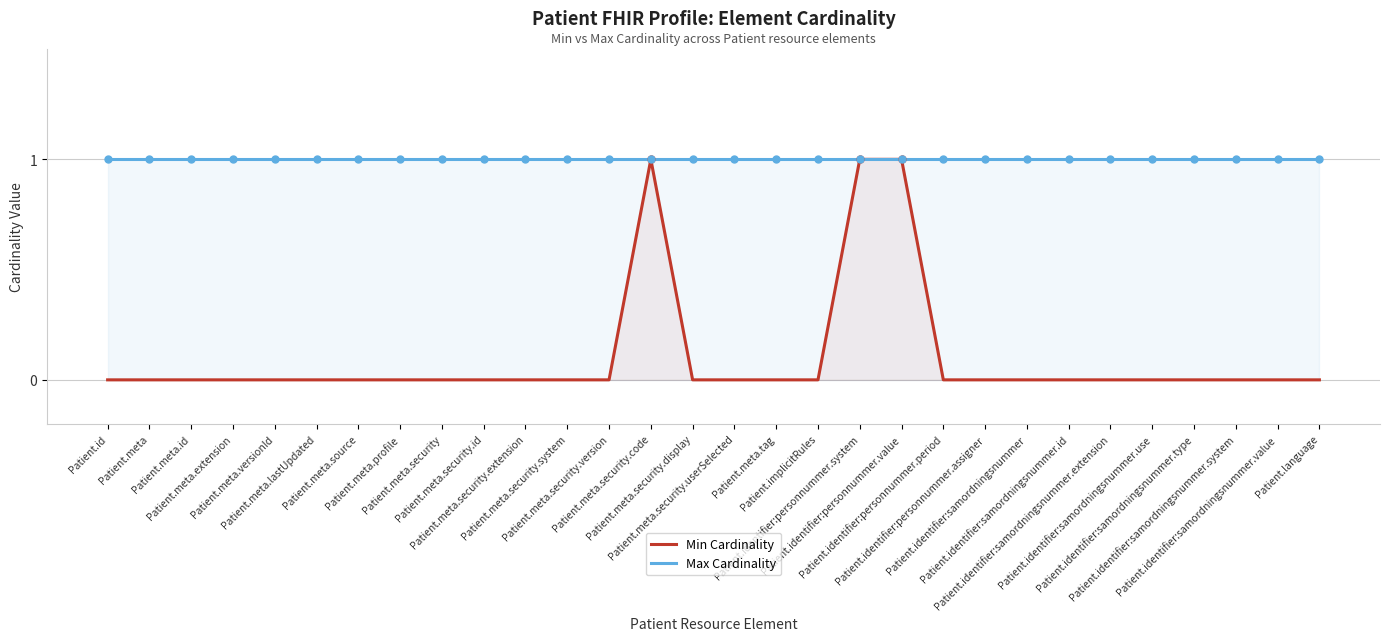

Reading right to left, what are all the values shown in this chart?

Min Cardinality: Patient.language=0	Patient.identifier:samordningsnummer.value=0	Patient.identifier:samordningsnummer.system=0	Patient.identifier:samordningsnummer.type=0	Patient.identifier:samordningsnummer.use=0	Patient.identifier:samordningsnummer.extension=0	Patient.identifier:samordningsnummer.id=0	Patient.identifier:samordningsnummer=0	Patient.identifier:personnummer.assigner=0	Patient.identifier:personnummer.period=0	Patient.identifier:personnummer.value=1	Patient.identifier:personnummer.system=1	Patient.implicitRules=0	Patient.meta.tag=0	Patient.meta.security.userSelected=0	Patient.meta.security.display=0	Patient.meta.security.code=1	Patient.meta.security.version=0	Patient.meta.security.system=0	Patient.meta.security.extension=0	Patient.meta.security.id=0	Patient.meta.security=0	Patient.meta.profile=0	Patient.meta.source=0	Patient.meta.lastUpdated=0	Patient.meta.versionId=0	Patient.meta.extension=0	Patient.meta.id=0	Patient.meta=0	Patient.id=0
Max Cardinality: Patient.language=1	Patient.identifier:samordningsnummer.value=1	Patient.identifier:samordningsnummer.system=1	Patient.identifier:samordningsnummer.type=1	Patient.identifier:samordningsnummer.use=1	Patient.identifier:samordningsnummer.extension=1	Patient.identifier:samordningsnummer.id=1	Patient.identifier:samordningsnummer=1	Patient.identifier:personnummer.assigner=1	Patient.identifier:personnummer.period=1	Patient.identifier:personnummer.value=1	Patient.identifier:personnummer.system=1	Patient.implicitRules=1	Patient.meta.tag=1	Patient.meta.security.userSelected=1	Patient.meta.security.display=1	Patient.meta.security.code=1	Patient.meta.security.version=1	Patient.meta.security.system=1	Patient.meta.security.extension=1	Patient.meta.security.id=1	Patient.meta.security=1	Patient.meta.profile=1	Patient.meta.source=1	Patient.meta.lastUpdated=1	Patient.meta.versionId=1	Patient.meta.extension=1	Patient.meta.id=1	Patient.meta=1	Patient.id=1